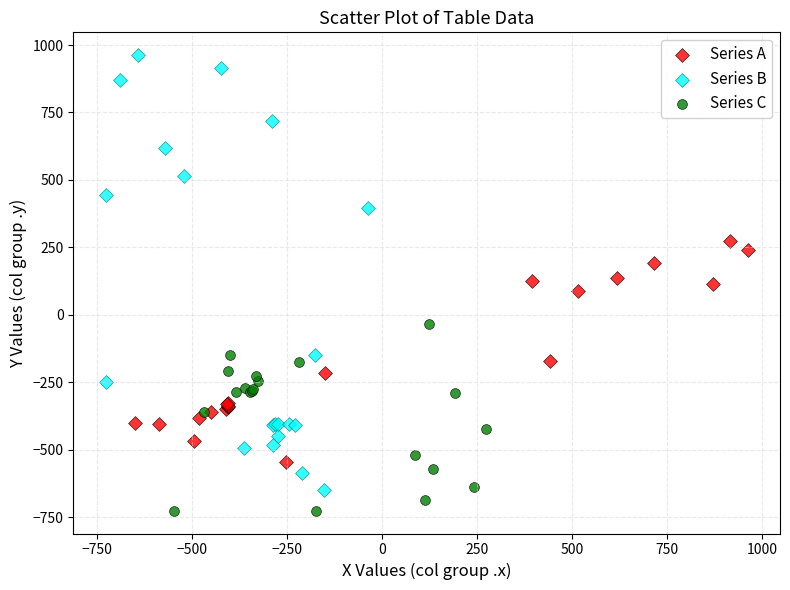

Which series reaches the minimum Y coordinate?

Series C